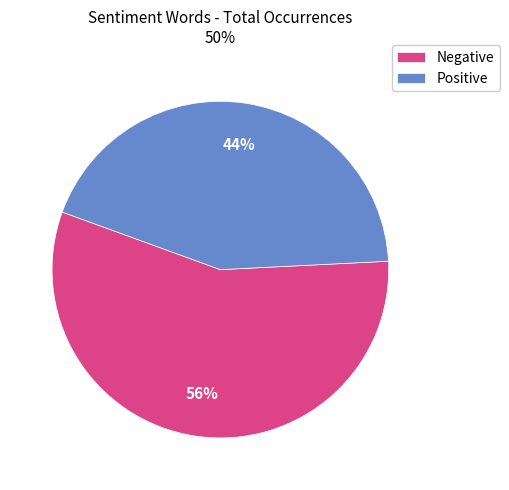

Which slice represents more than half of the pie?

Negative